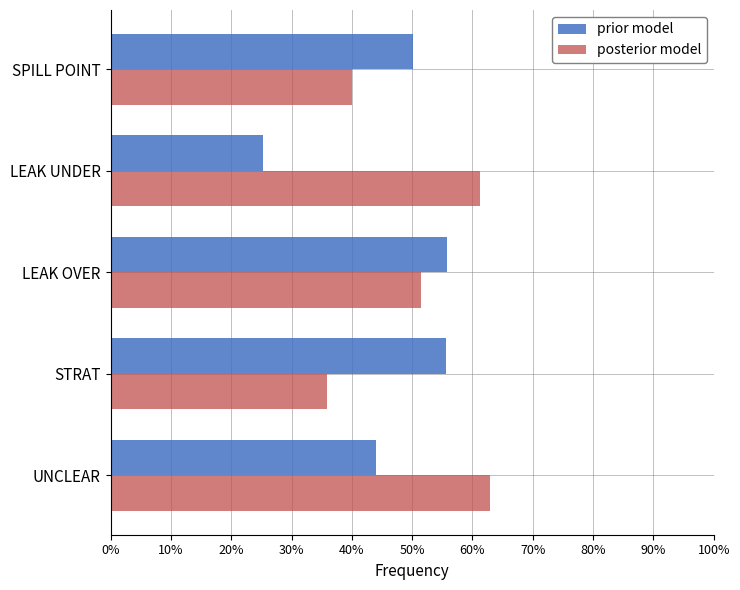

List the series in order of their overall mean, highest first.

posterior model, prior model